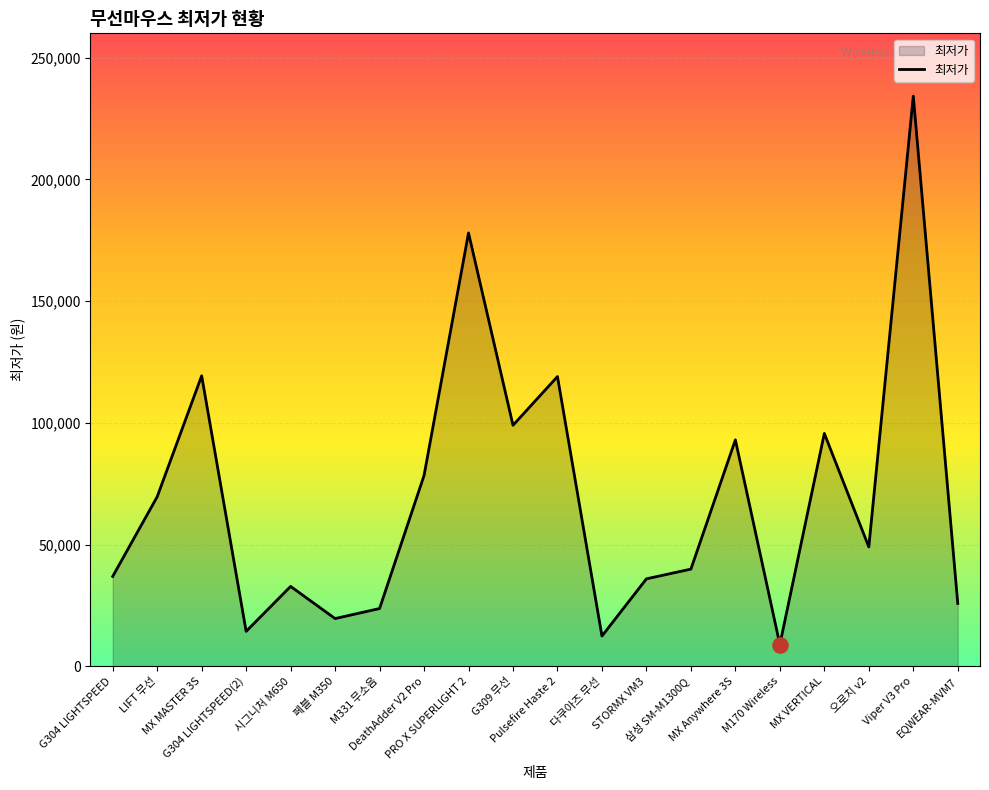

Between PRO X SUPERLIGHT 2 and Pulsefire Haste 2, which is larger?

PRO X SUPERLIGHT 2